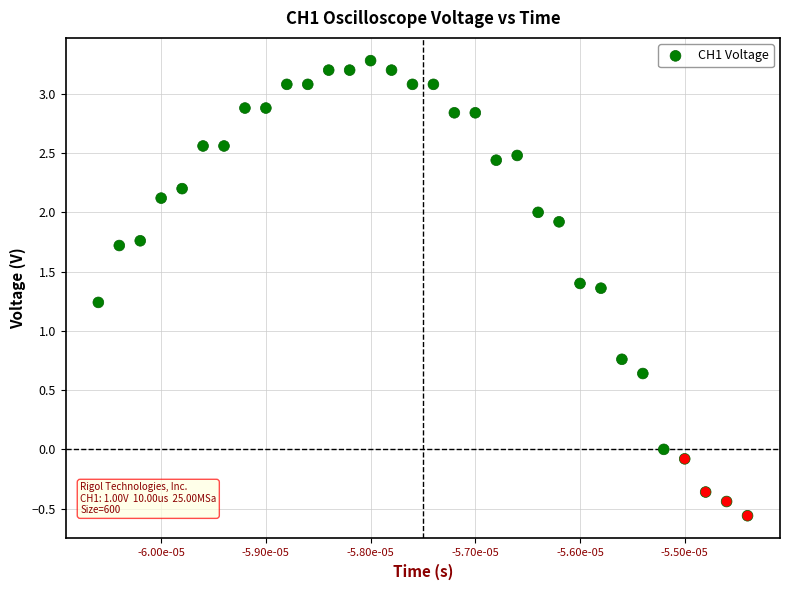

What is the range of Y values (max minus min)?

3.8